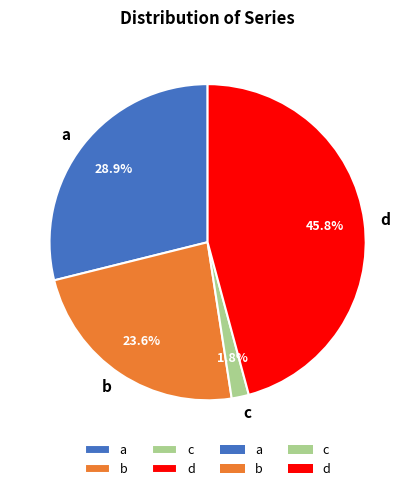

Is there a majority slice in this chart?

No